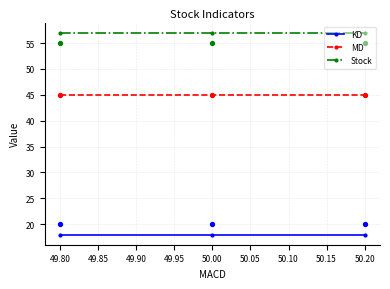

Which series contains the highest Y value?

Stock